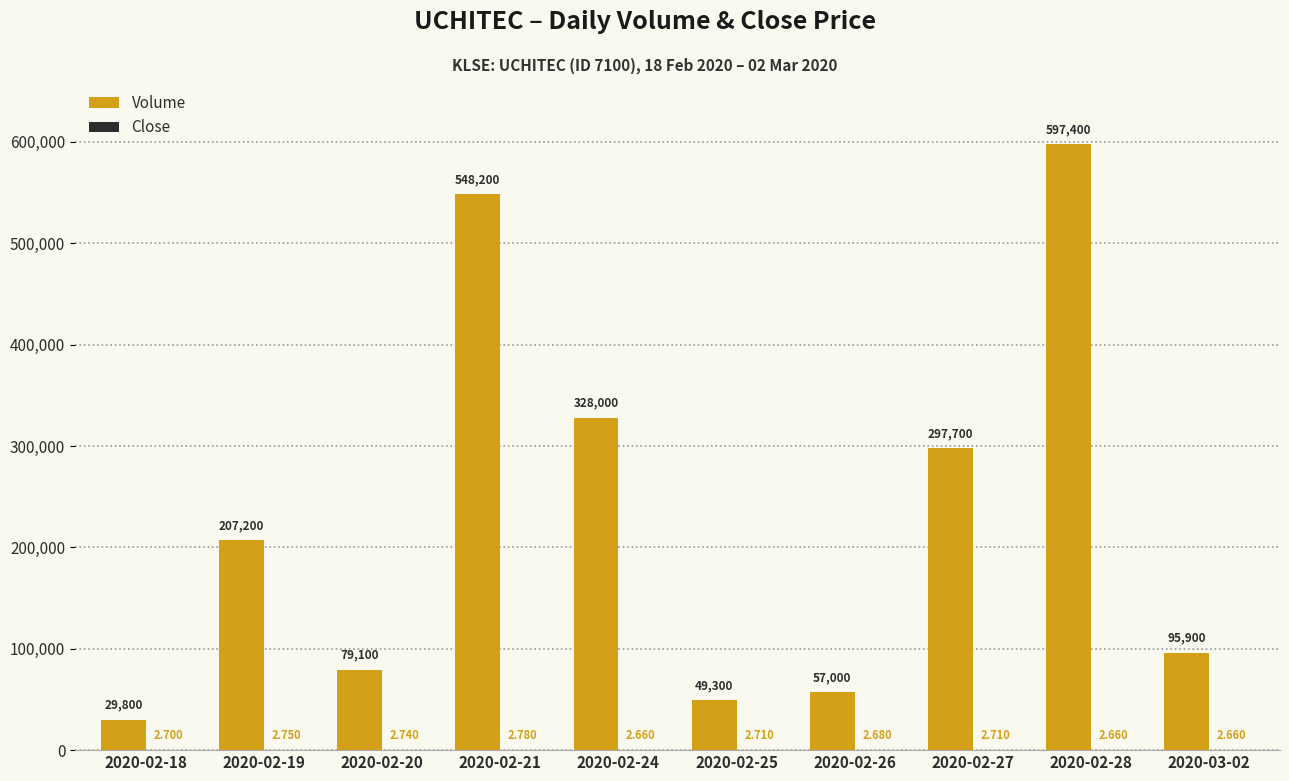

Which series has the largest total across all categories?

Volume